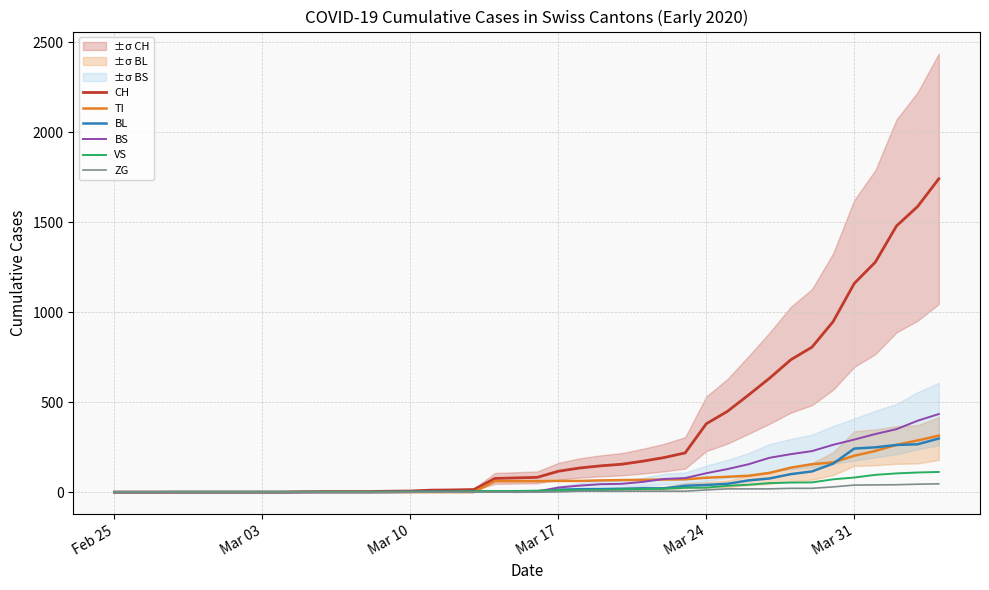

Reading left to right, transcribe all the data shown in this chart.

CH: 0	0	0	0	0	0	0	0	0	2	3	3	3	5	6	11	12	14	76	79	82	116	134	146	155	172	192	218	380	449	540	634	736	806	948	1160	1279	1480	1588	1742
TI: 0	0	0	0	0	0	0	0	0	0	0	0	0	0	0	0	0	0	61	61	61	62	62	65	67	68	70	71	80	85	91	107	136	155	165	202	229	263	287	314
BL: 0	0	0	0	0	0	0	0	0	0	0	0	0	1	2	2	2	2	2	5	5	13	16	16	18	21	21	35	40	46	65	76	100	115	158	242	249	262	266	298
BS: 0	0	0	0	0	0	0	0	0	0	0	0	0	0	0	4	4	4	4	0	4	25	36	44	46	57	73	78	105	128	155	191	211	228	263	292	323	350	397	434
VS: 0	0	0	2	2	2	2	2	2	2	2	2	2	2	2	3	3	5	6	6	8	11	11	12	15	17	19	24	25	35	41	50	53	54	71	81	96	104	109	112
ZG: 0	0	0	0	0	0	0	0	0	0	0	0	0	0	0	0	0	0	0	0	0	1	5	5	5	5	5	5	12	18	18	18	21	21	29	39	40	41	44	46